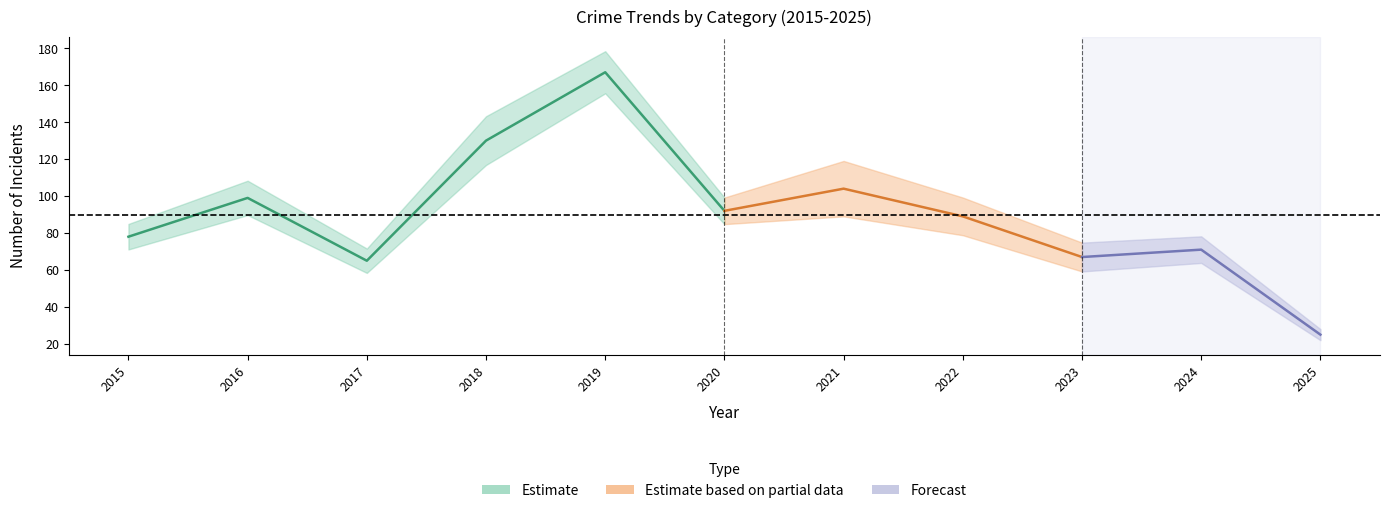

True or false: Total has a value of 64 at 2016.

False